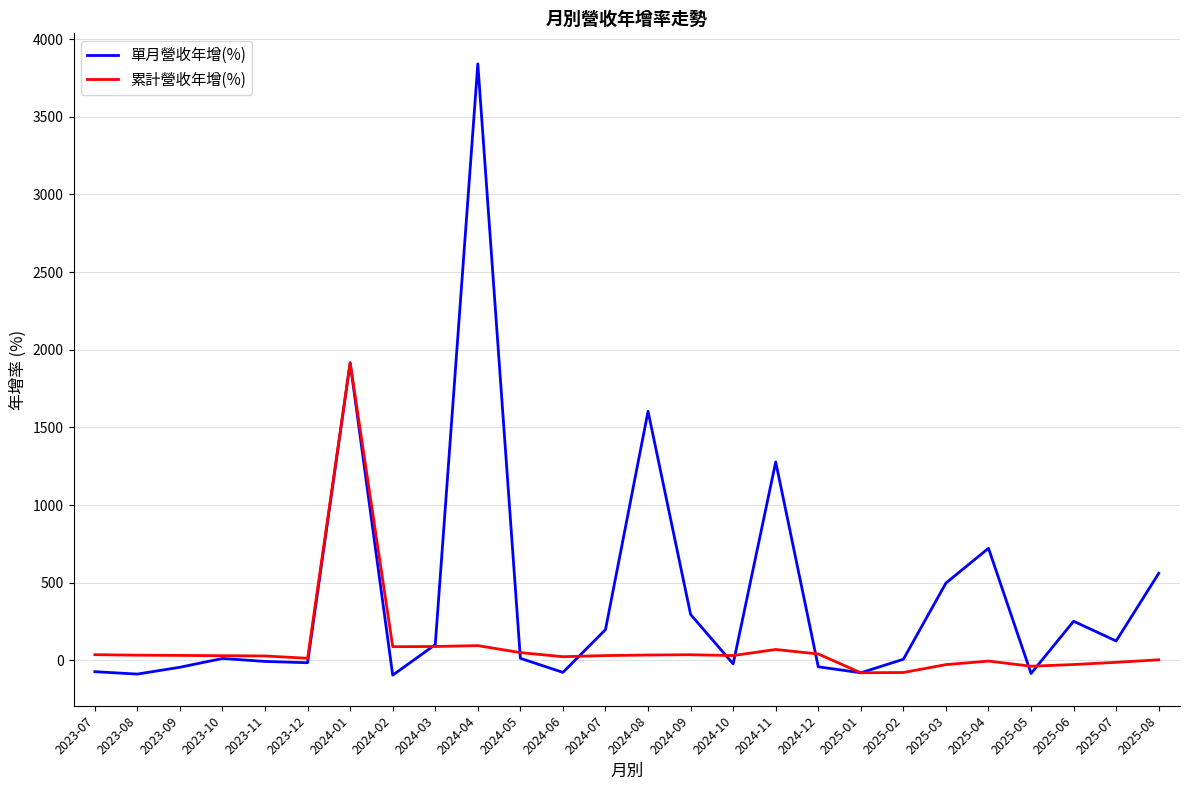

Which series has the largest range (max minus min)?

單月營收年增(%)